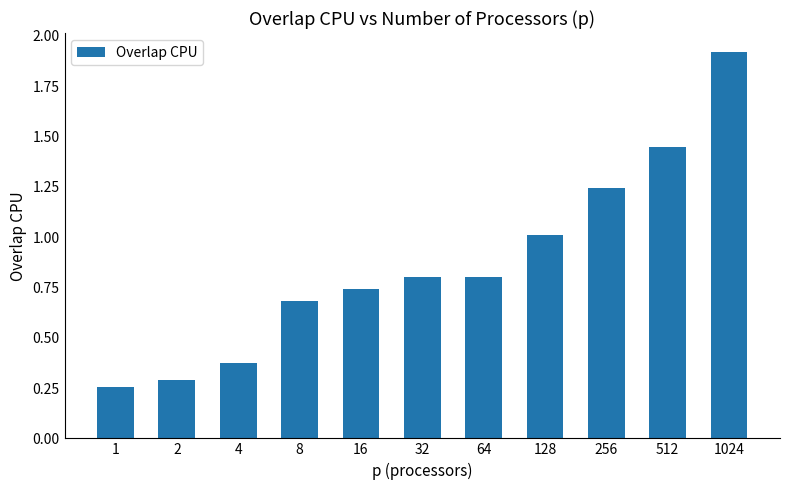

Is it true that the value at 1024 is 1.9?

True